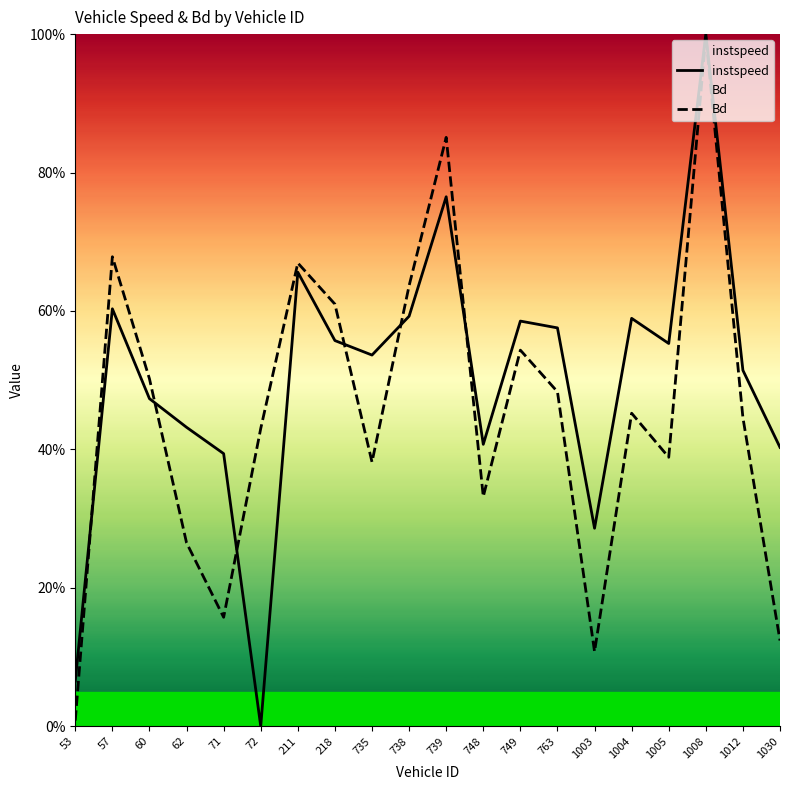

What is the greatest value displayed?

1.0